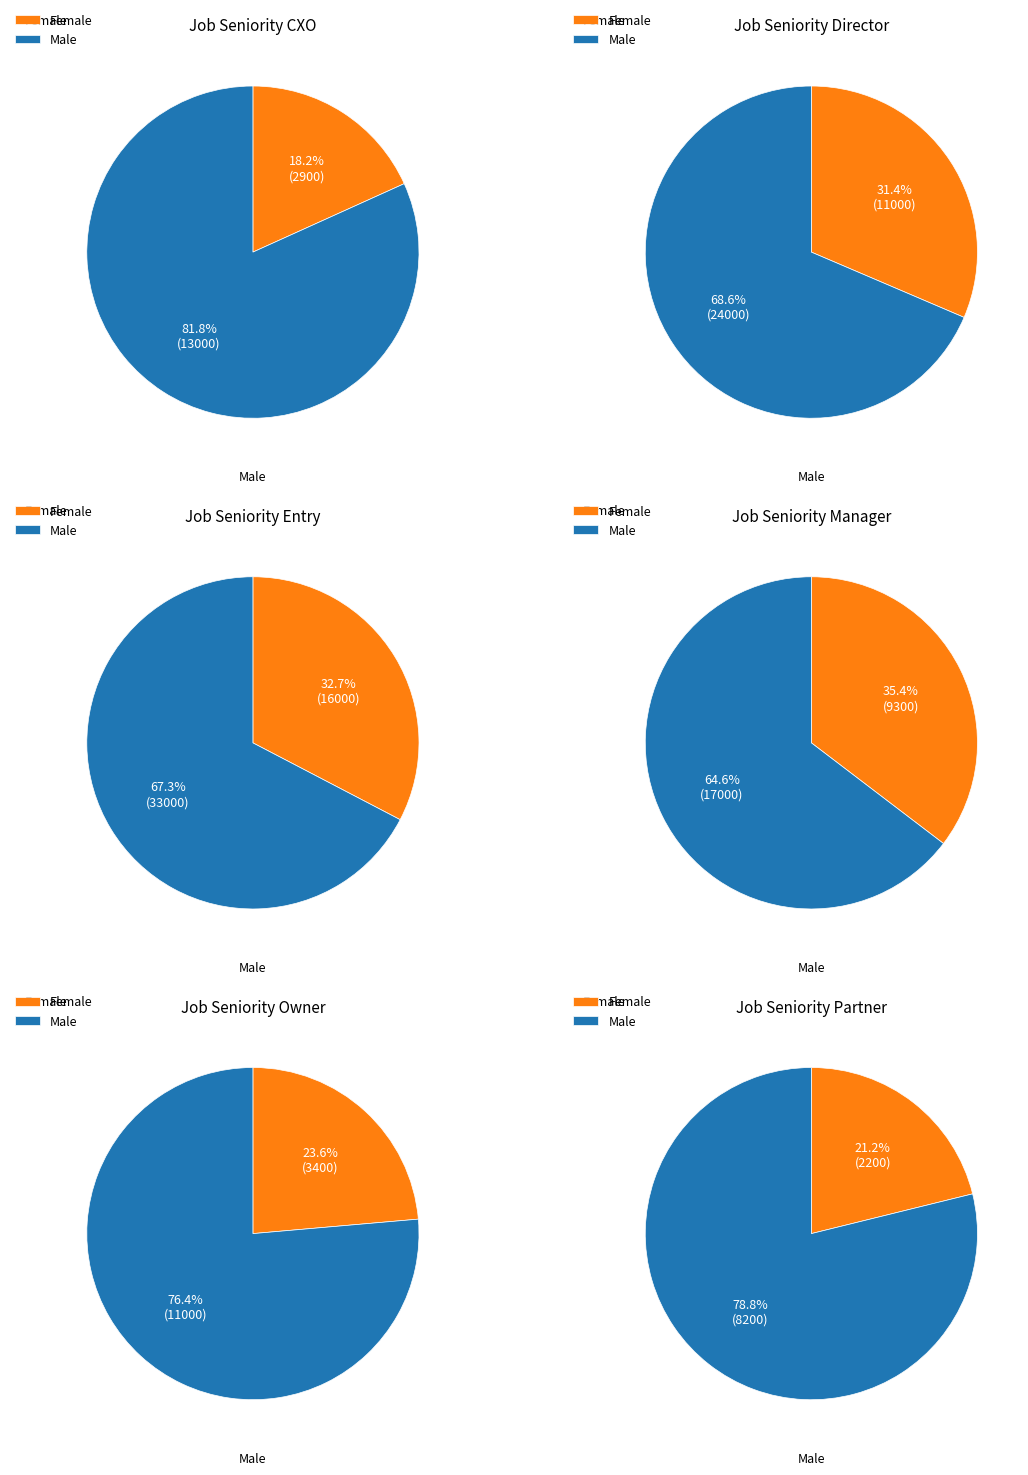

Is there a majority slice in this chart?

Yes